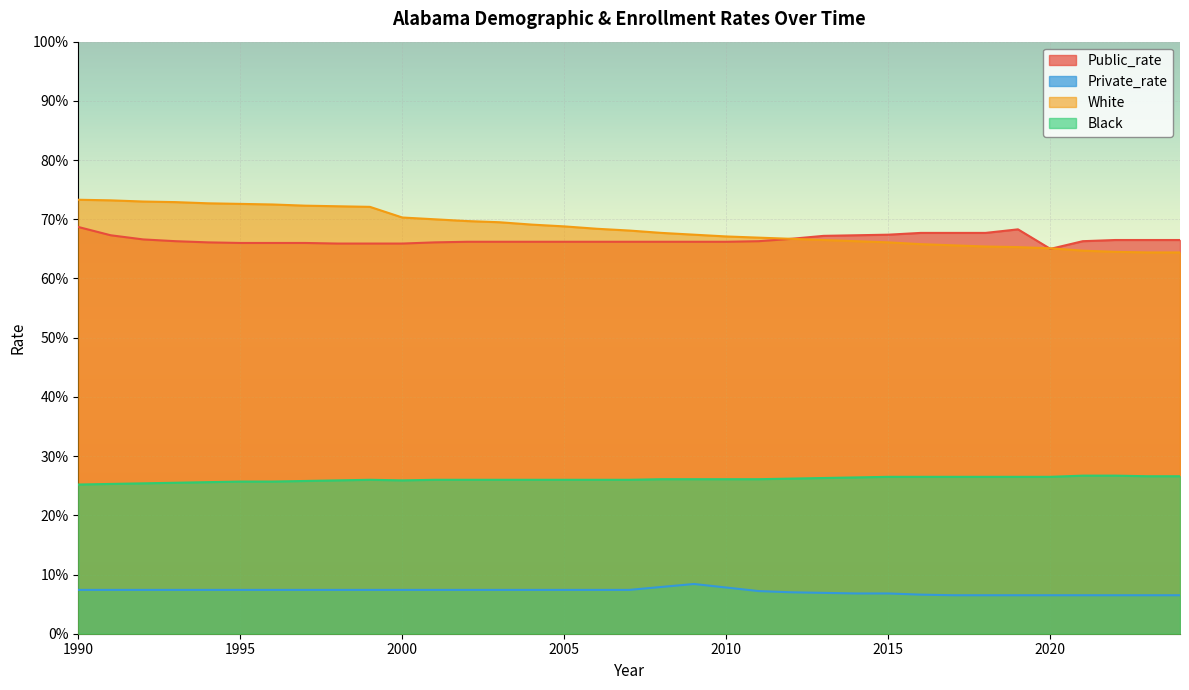

What is the sum of the Black values at 1991 and 2014?

0.5